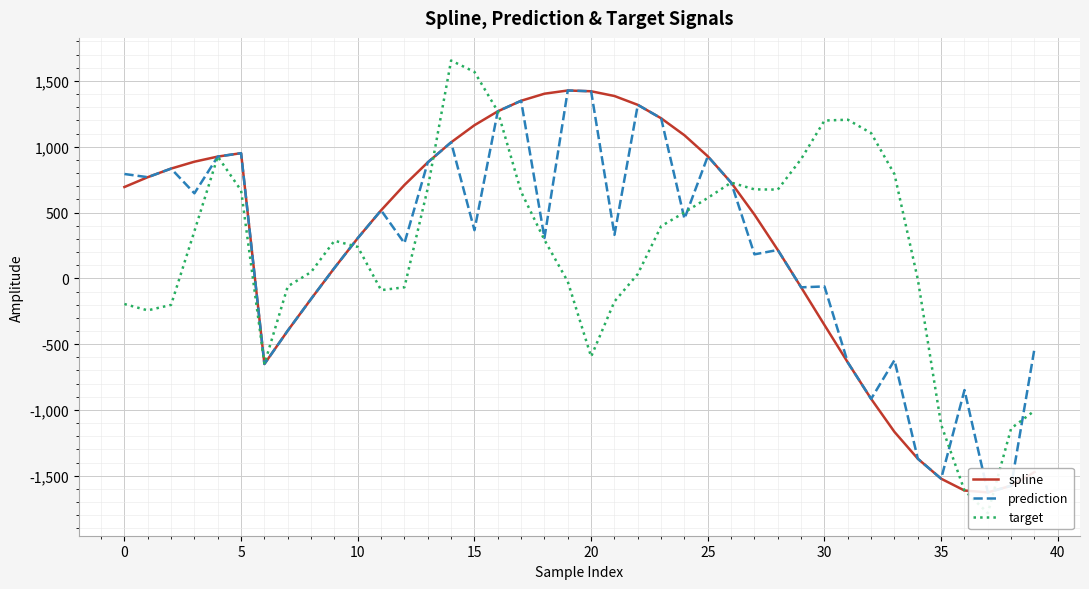

Where is spline nearest to the value -99?

29